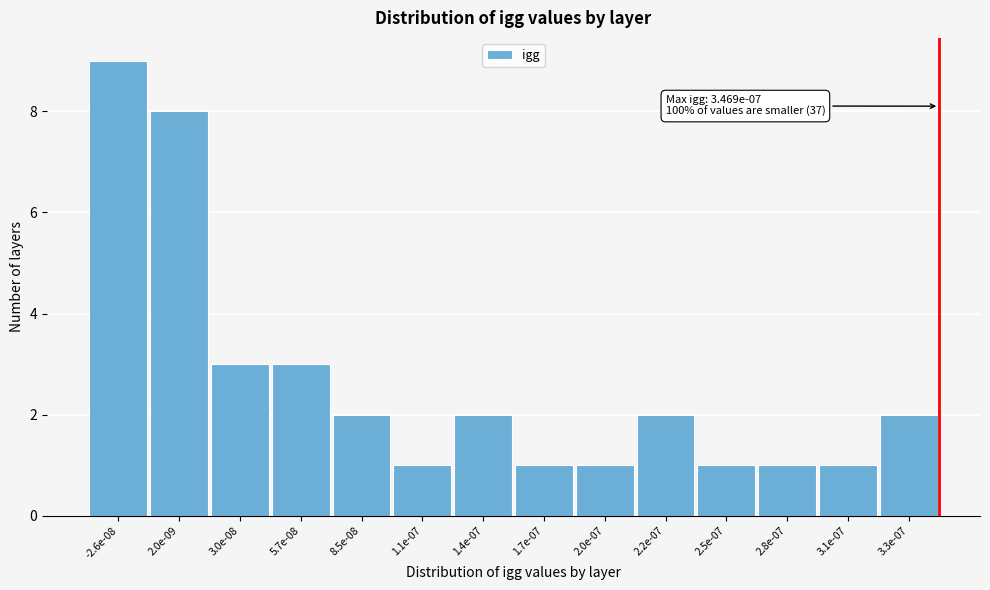

Reading left to right, what are all the values shown in this chart?

-2.6e-08=9	2.0e-09=8	3.0e-08=3	5.7e-08=3	8.5e-08=2	1.1e-07=1	1.4e-07=2	1.7e-07=1	2.0e-07=1	2.2e-07=2	2.5e-07=1	2.8e-07=1	3.1e-07=1	3.3e-07=2